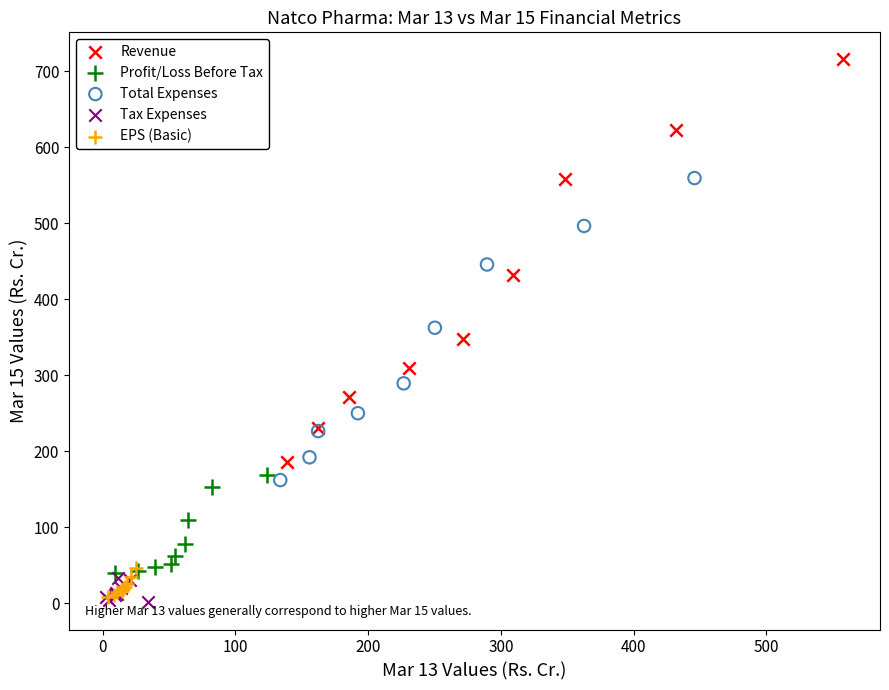

Which series has the widest spread of Y values?

Revenue